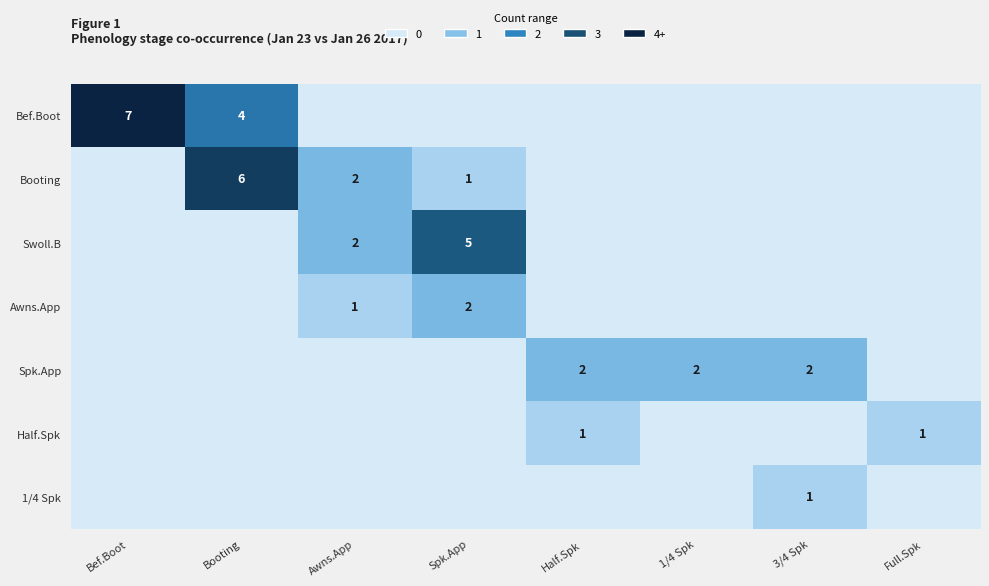

What is the average value of the Booting series?

1